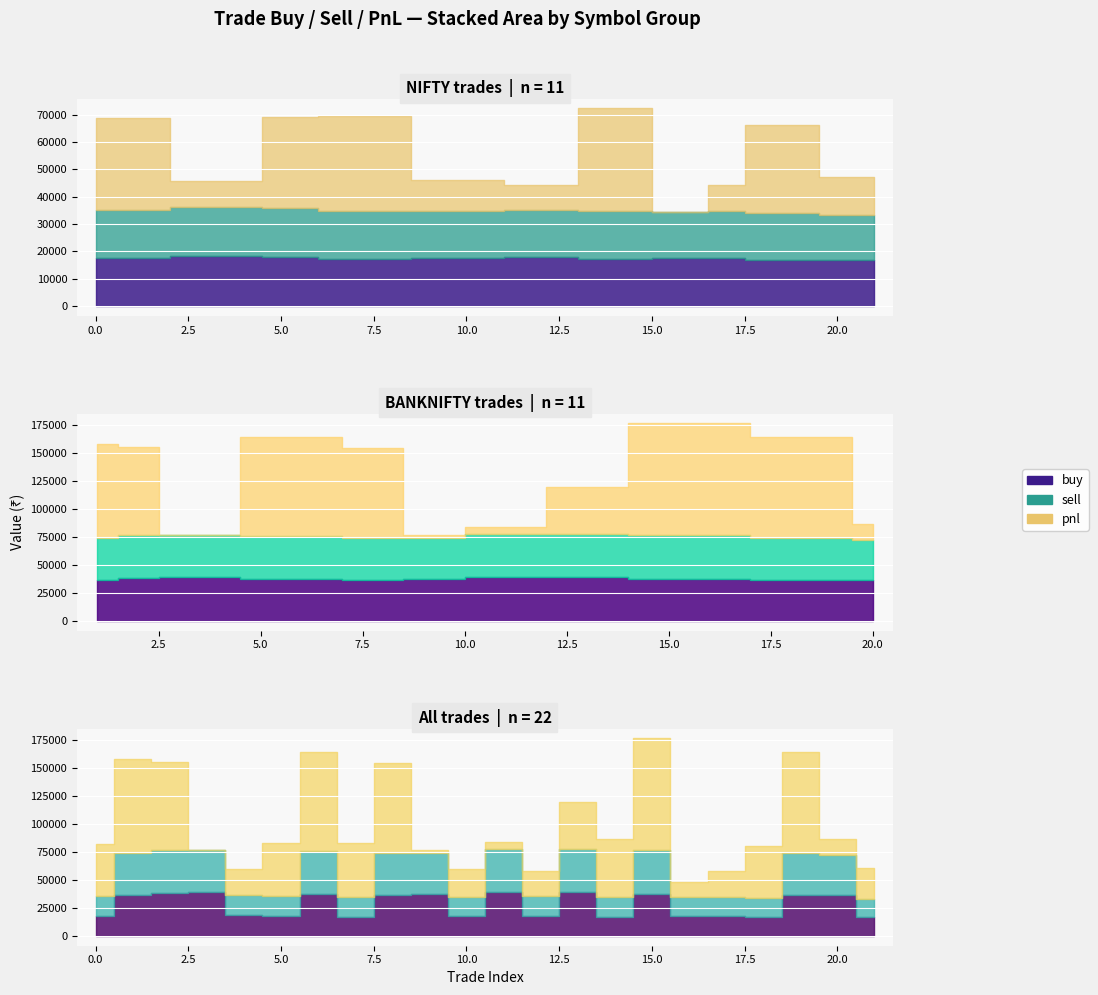

True or false: sell has a value of 26877.5 at 0.

False